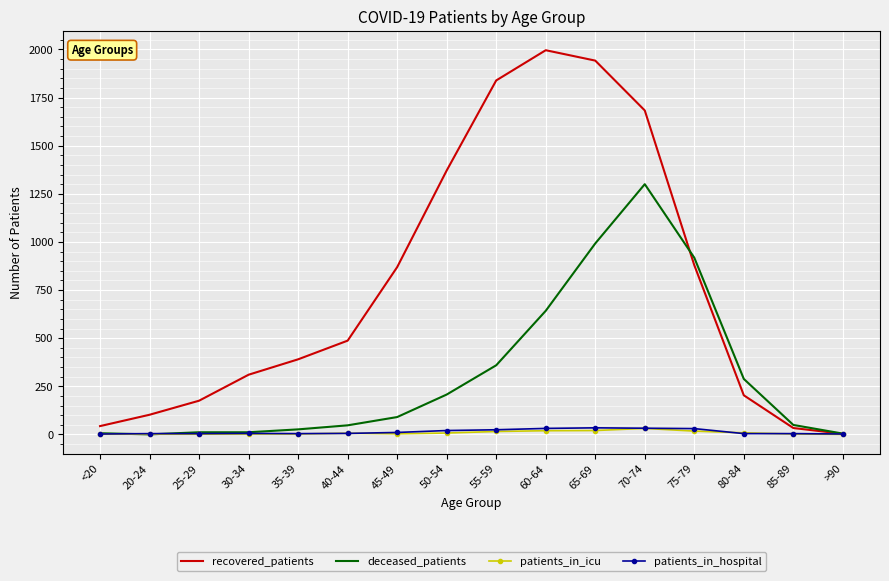

Between 35-39 and 45-49, which series saw the biggest shift?

recovered_patients